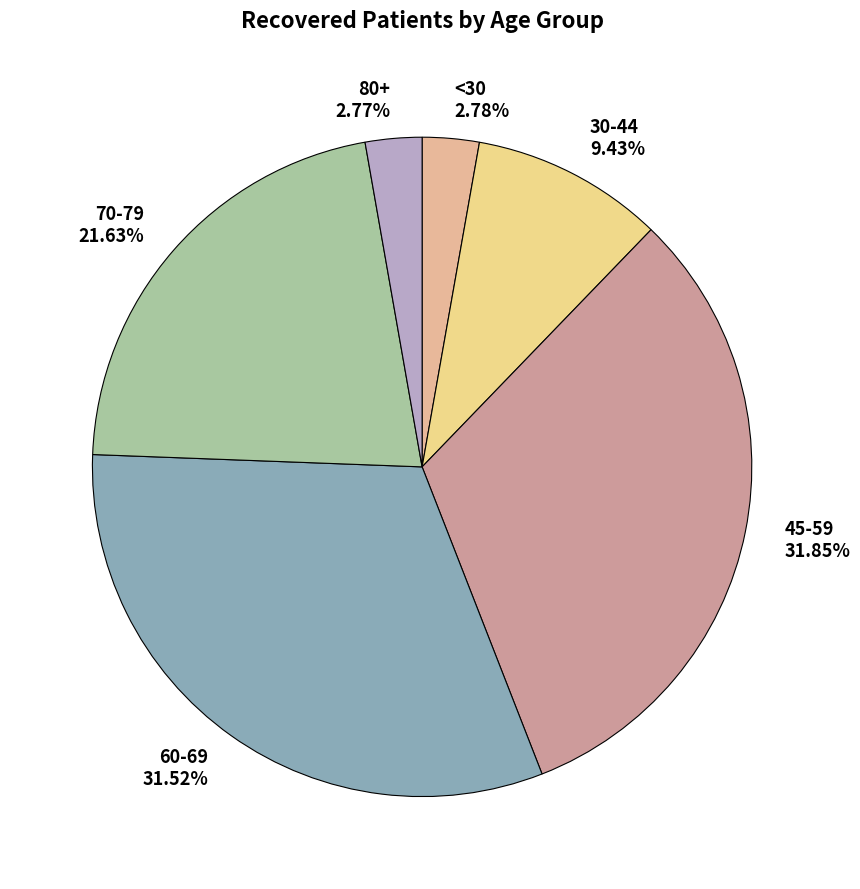

Count the number of slices in the pie.

6